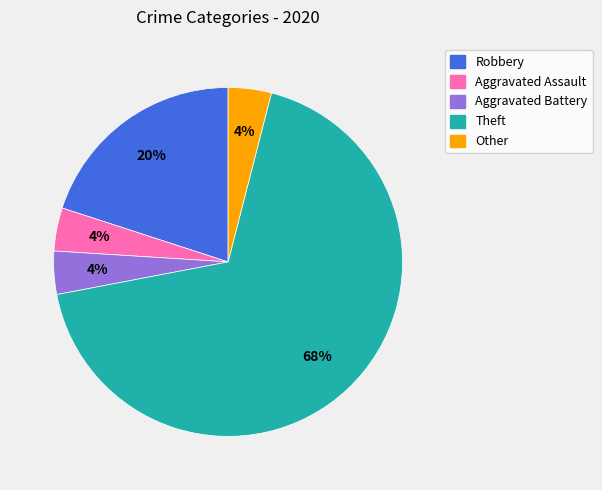

Is it true that Robbery is 6% of the pie?

False